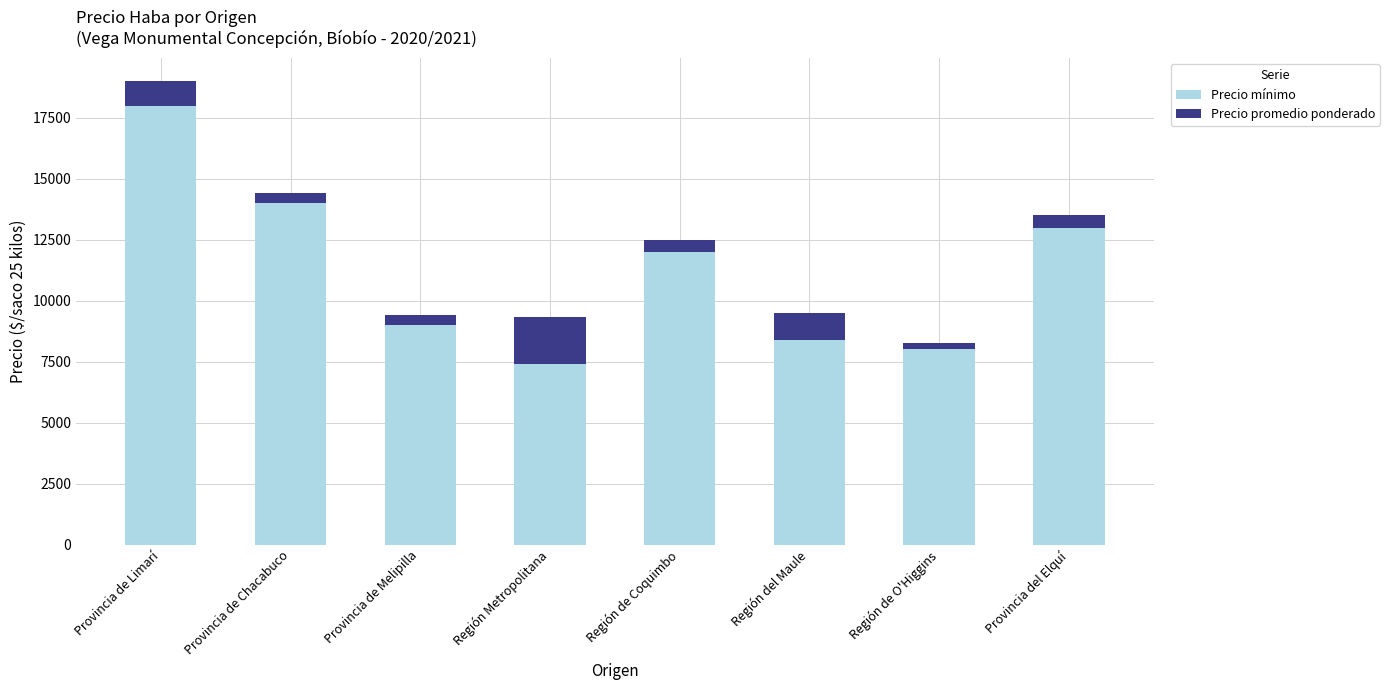

True or false: Precio mínimo has a value of 20507 at Región de Coquimbo.

False